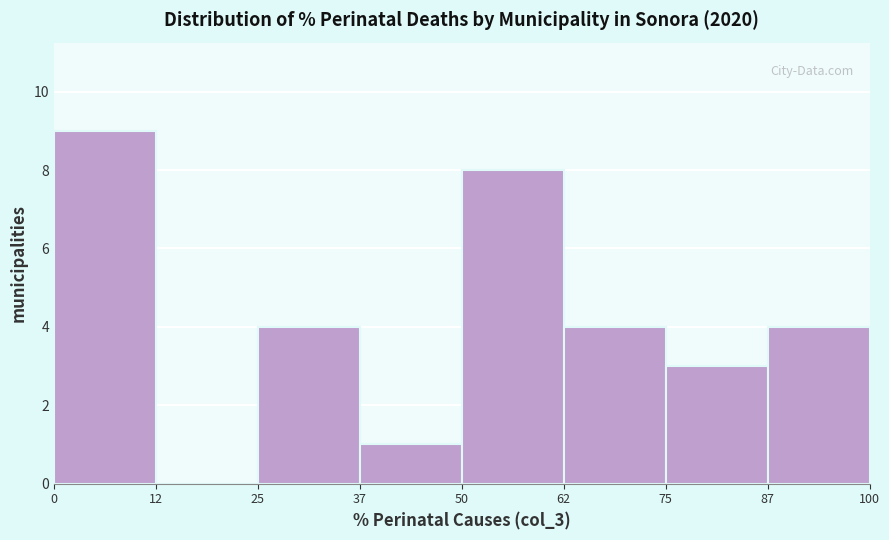

What is the height of the bar covering 87 to 100 on the x-axis? The values are not printed on the chart, so give them approximately, as read against the axis.

4